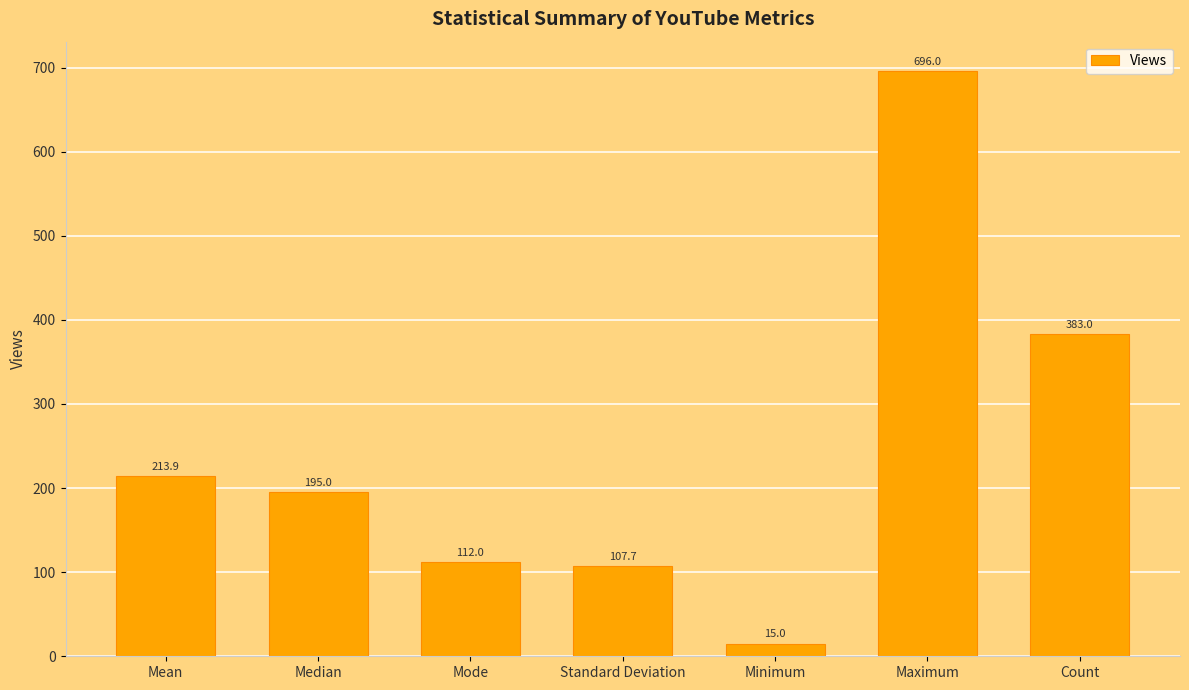

What is the difference between the values at Mode and Minimum?

97.0